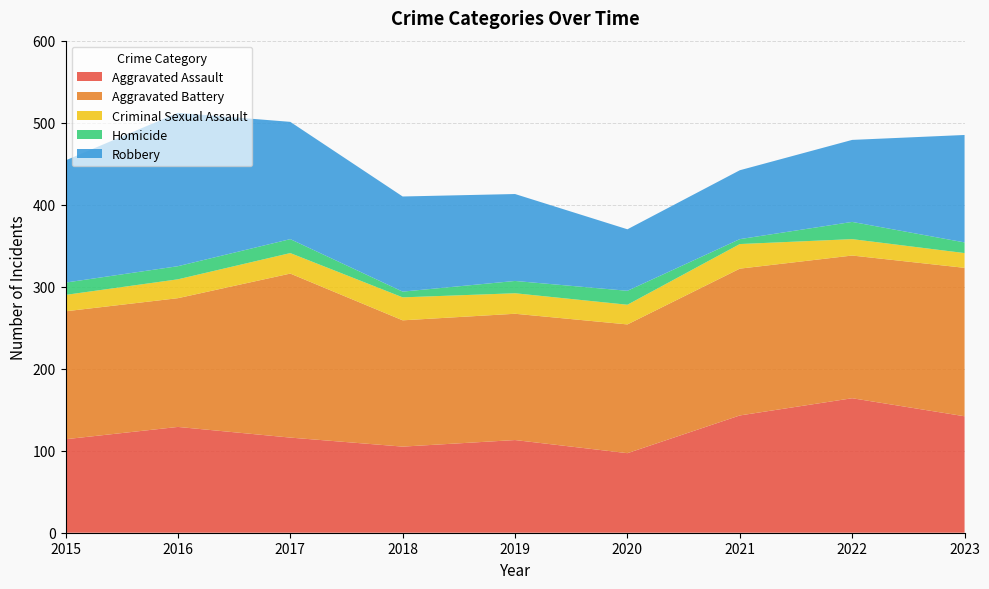

Reading right to left, list all the values displayed in this chart.

Aggravated Assault: 2023=142	2022=164	2021=143	2020=97	2019=113	2018=105	2017=116	2016=129	2015=114
Aggravated Battery: 2023=181	2022=174	2021=179	2020=157	2019=154	2018=154	2017=200	2016=157	2015=156
Criminal Sexual Assault: 2023=18	2022=20	2021=30	2020=24	2019=25	2018=28	2017=25	2016=23	2015=20
Homicide: 2023=13	2022=21	2021=6	2020=17	2019=15	2018=7	2017=17	2016=16	2015=15
Robbery: 2023=131	2022=100	2021=84	2020=75	2019=106	2018=116	2017=143	2016=187	2015=149